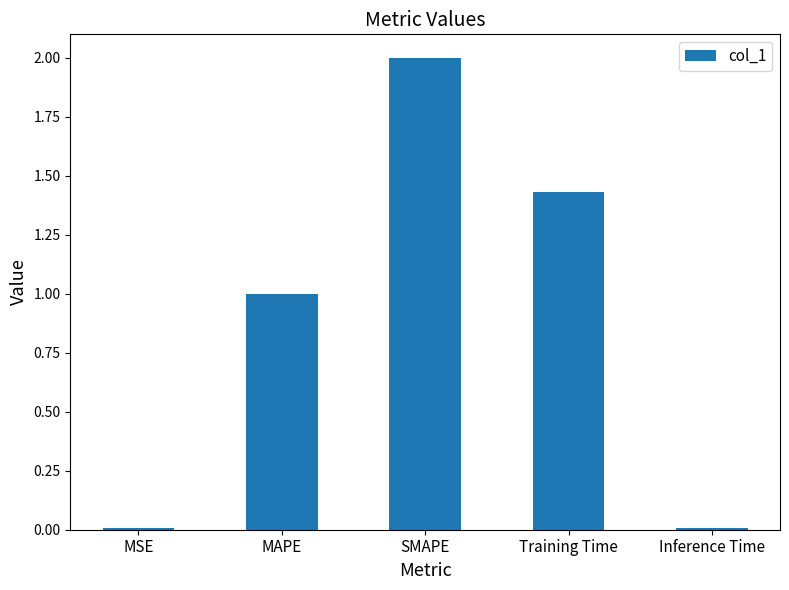

What is the greatest value displayed?

2.0